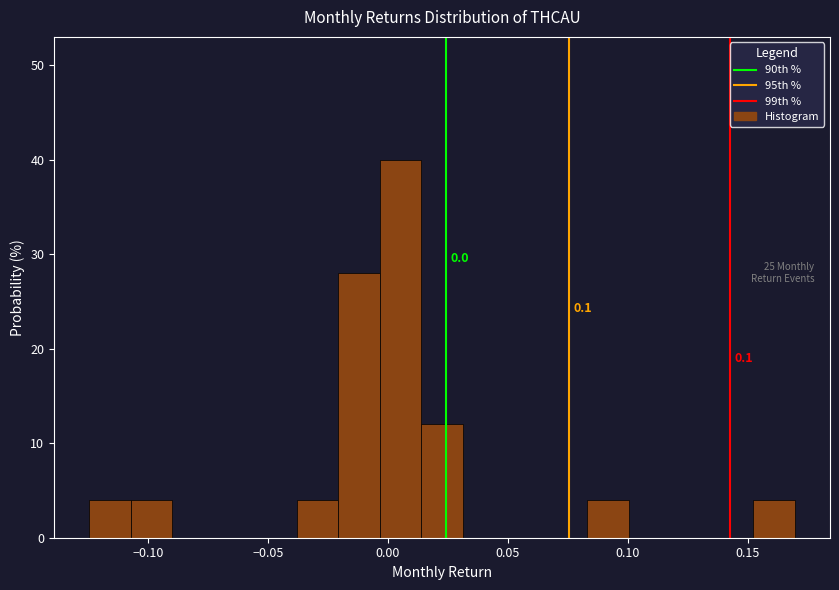

Around what value on the x-axis is the tallest bar? Give the approximate position of its centre, as read against the axis.

0.005